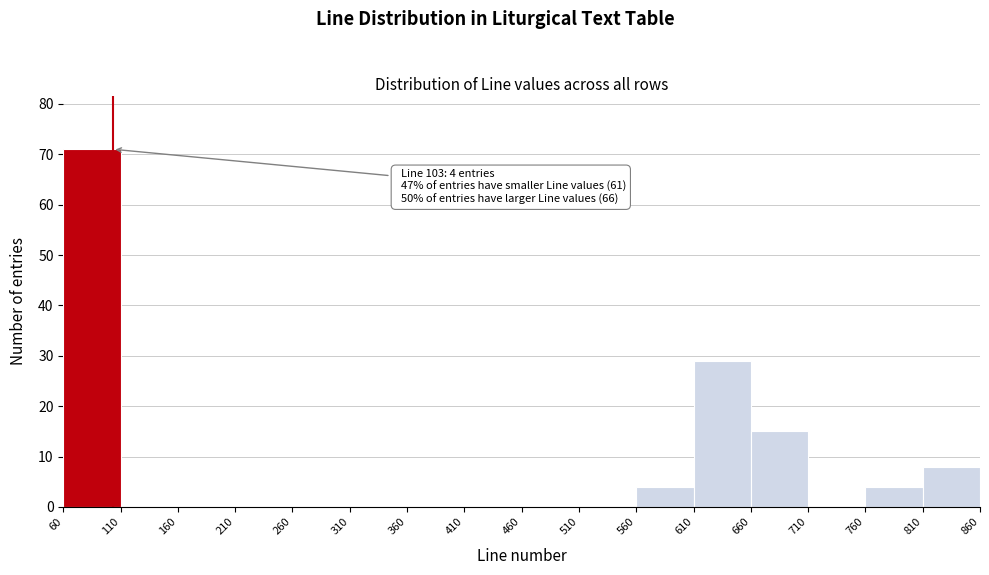

Over which range of the x-axis is the bar tallest?

60 to 110